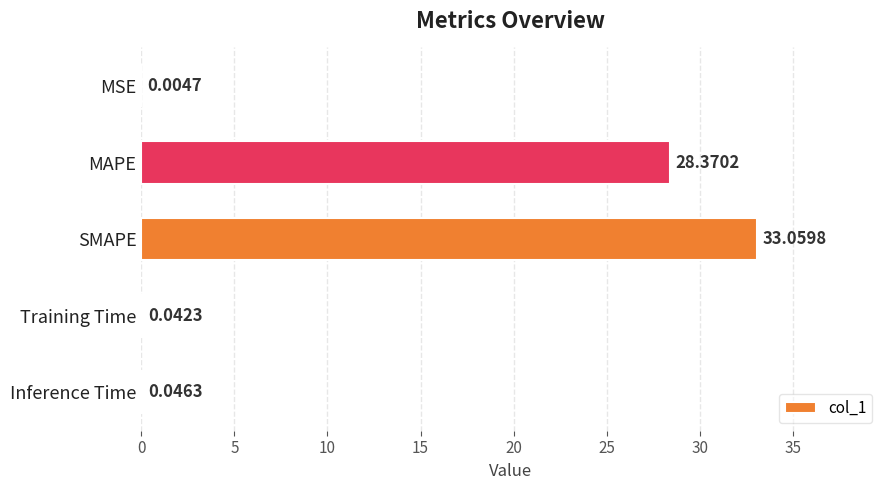

Where is the data nearest to the value 16?

MAPE